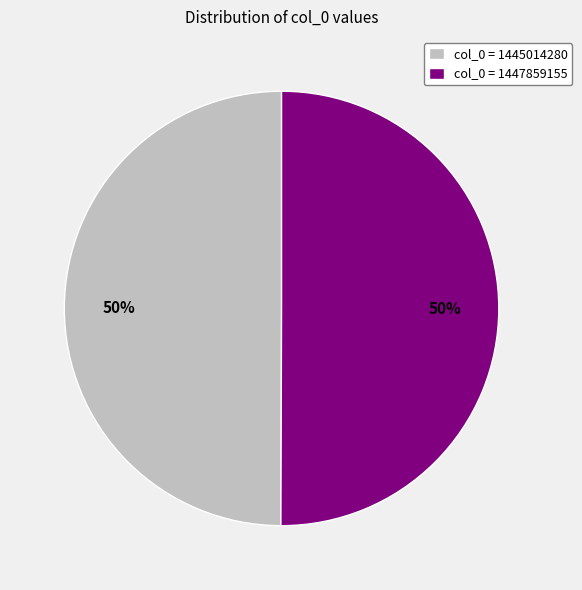

To the nearest percent, what is the combined percentage of col_0 = 1447859155 and col_0 = 1445014280?

100%